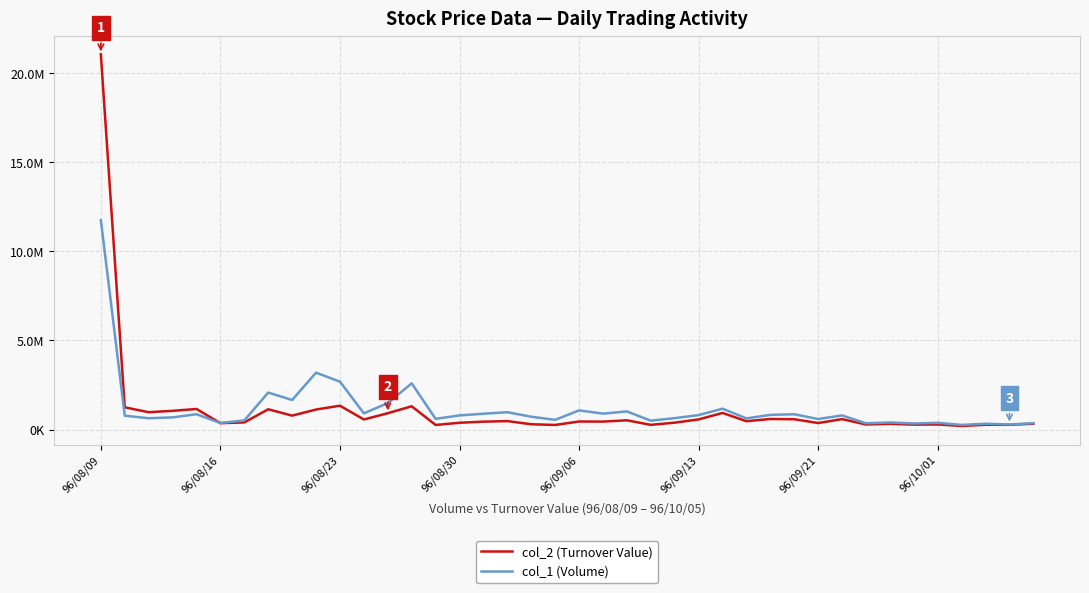

Rank the series by their maximum value, from lowest to highest.

col_1 (Volume), col_2 (Turnover Value)